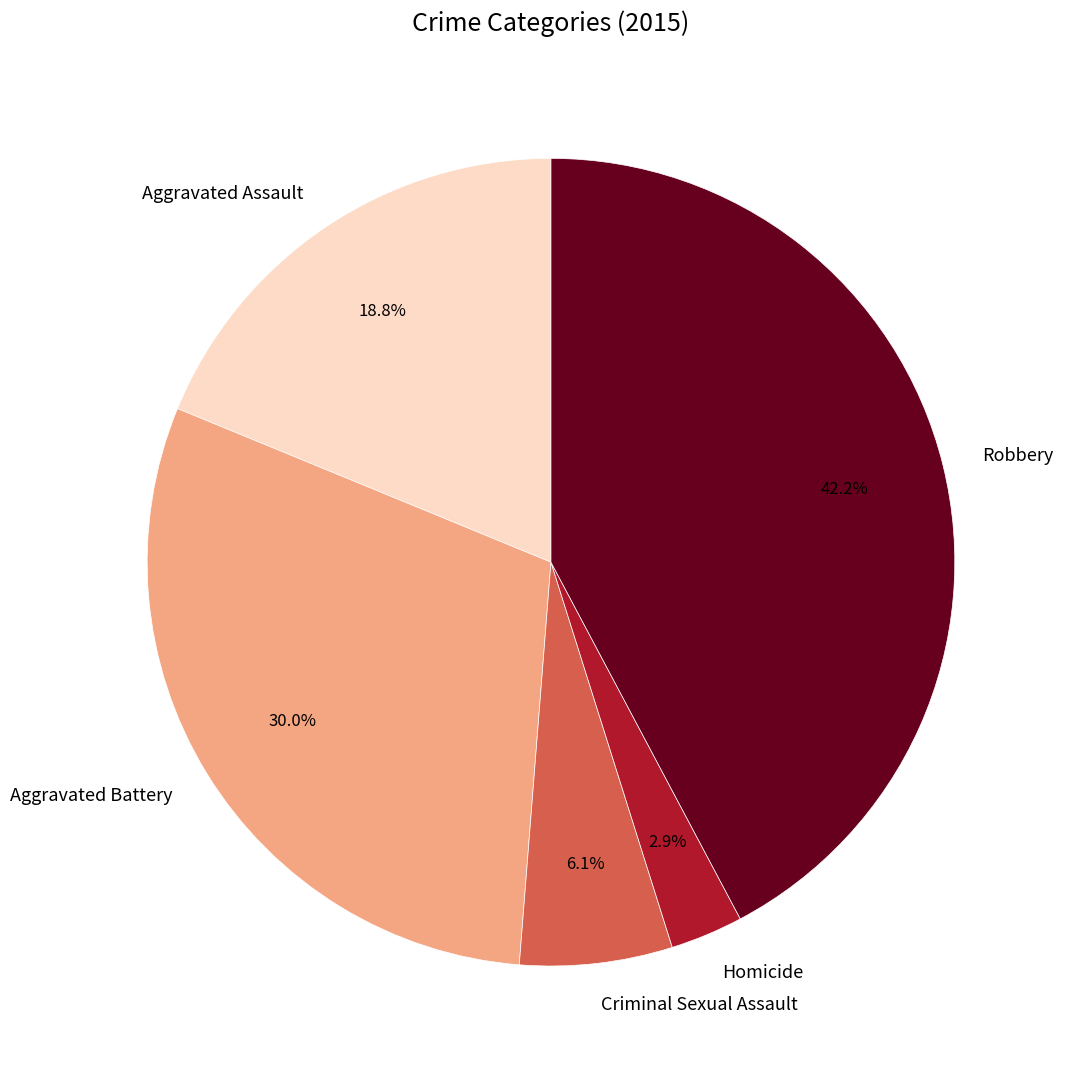

What percentage is the Criminal Sexual Assault slice, to the nearest percent?

6%